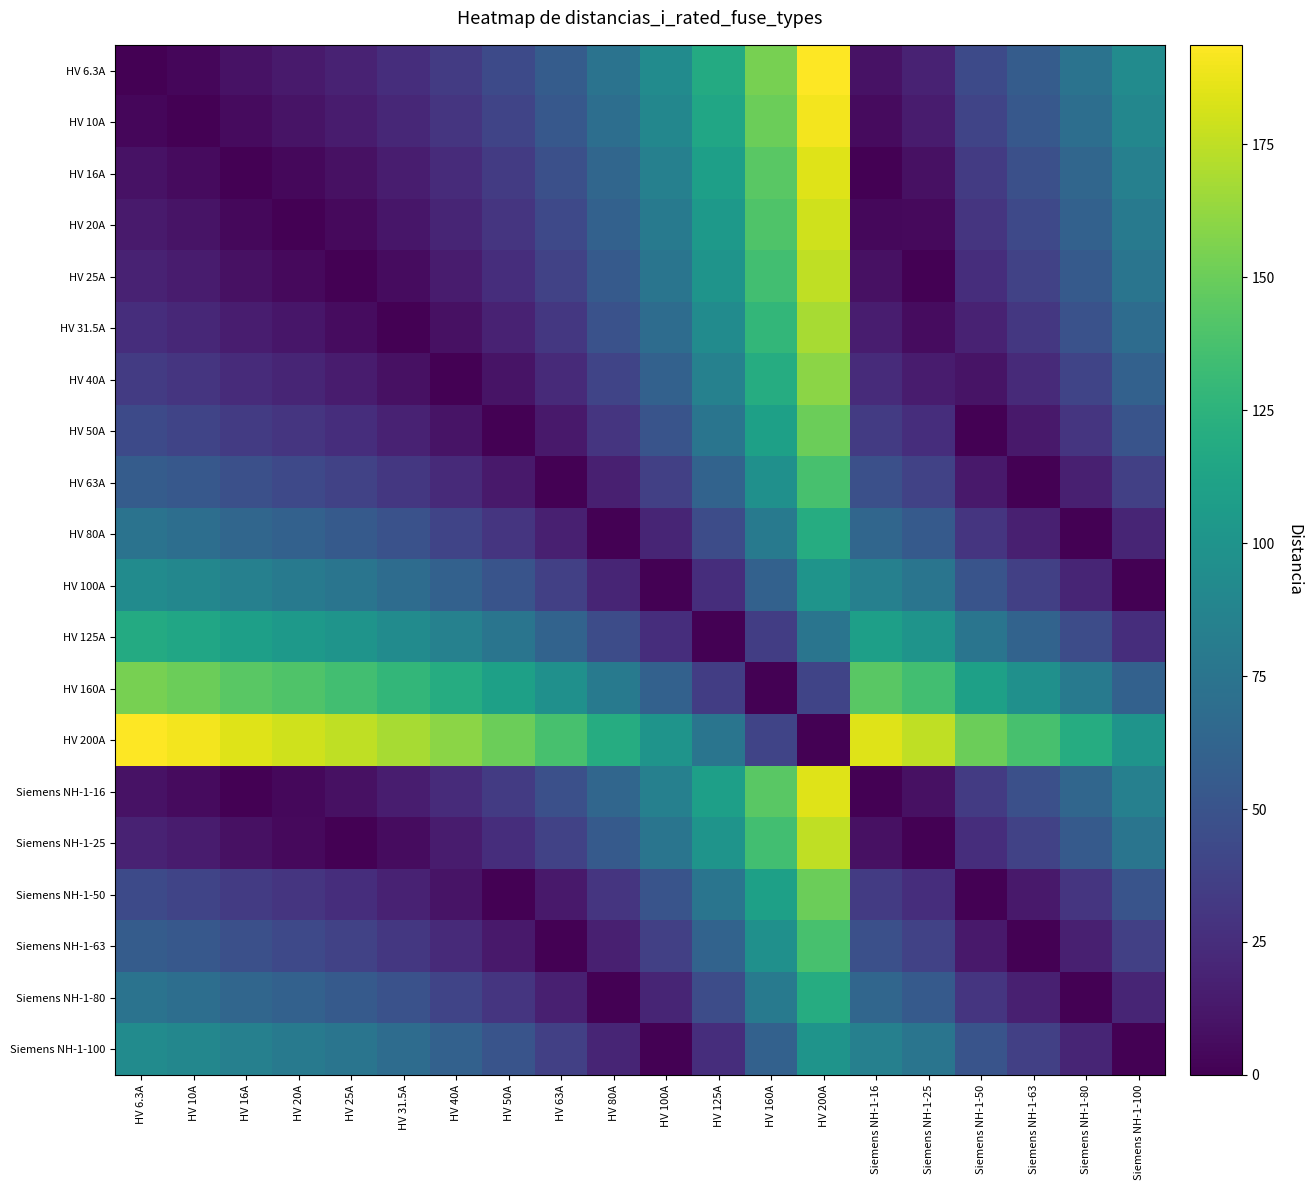

Reading left to right, extract all data points from this chart.

HV 6.3A: HV 6.3A=0.0	HV 10A=3.7	HV 16A=9.7	HV 20A=13.7	HV 25A=18.7	HV 31.5A=25.2	HV 40A=33.7	HV 50A=43.7	HV 63A=56.7	HV 80A=73.7	HV 100A=93.7	HV 125A=118.7	HV 160A=153.7	HV 200A=193.7	Siemens NH-1-16=9.7	Siemens NH-1-25=18.7	Siemens NH-1-50=43.7	Siemens NH-1-63=56.7	Siemens NH-1-80=73.7	Siemens NH-1-100=93.7
HV 10A: HV 6.3A=3.7	HV 10A=0.0	HV 16A=6.0	HV 20A=10.0	HV 25A=15.0	HV 31.5A=21.5	HV 40A=30.0	HV 50A=40.0	HV 63A=53.0	HV 80A=70.0	HV 100A=90.0	HV 125A=115.0	HV 160A=150.0	HV 200A=190.0	Siemens NH-1-16=6.0	Siemens NH-1-25=15.0	Siemens NH-1-50=40.0	Siemens NH-1-63=53.0	Siemens NH-1-80=70.0	Siemens NH-1-100=90.0
HV 16A: HV 6.3A=9.7	HV 10A=6.0	HV 16A=0.0	HV 20A=4.0	HV 25A=9.0	HV 31.5A=15.5	HV 40A=24.0	HV 50A=34.0	HV 63A=47.0	HV 80A=64.0	HV 100A=84.0	HV 125A=109.0	HV 160A=144.0	HV 200A=184.0	Siemens NH-1-16=0.0	Siemens NH-1-25=9.0	Siemens NH-1-50=34.0	Siemens NH-1-63=47.0	Siemens NH-1-80=64.0	Siemens NH-1-100=84.0
HV 20A: HV 6.3A=13.7	HV 10A=10.0	HV 16A=4.0	HV 20A=0.0	HV 25A=5.0	HV 31.5A=11.5	HV 40A=20.0	HV 50A=30.0	HV 63A=43.0	HV 80A=60.0	HV 100A=80.0	HV 125A=105.0	HV 160A=140.0	HV 200A=180.0	Siemens NH-1-16=4.0	Siemens NH-1-25=5.0	Siemens NH-1-50=30.0	Siemens NH-1-63=43.0	Siemens NH-1-80=60.0	Siemens NH-1-100=80.0
HV 25A: HV 6.3A=18.7	HV 10A=15.0	HV 16A=9.0	HV 20A=5.0	HV 25A=0.0	HV 31.5A=6.5	HV 40A=15.0	HV 50A=25.0	HV 63A=38.0	HV 80A=55.0	HV 100A=75.0	HV 125A=100.0	HV 160A=135.0	HV 200A=175.0	Siemens NH-1-16=9.0	Siemens NH-1-25=0.0	Siemens NH-1-50=25.0	Siemens NH-1-63=38.0	Siemens NH-1-80=55.0	Siemens NH-1-100=75.0
HV 31.5A: HV 6.3A=25.2	HV 10A=21.5	HV 16A=15.5	HV 20A=11.5	HV 25A=6.5	HV 31.5A=0.0	HV 40A=8.5	HV 50A=18.5	HV 63A=31.5	HV 80A=48.5	HV 100A=68.5	HV 125A=93.5	HV 160A=128.5	HV 200A=168.5	Siemens NH-1-16=15.5	Siemens NH-1-25=6.5	Siemens NH-1-50=18.5	Siemens NH-1-63=31.5	Siemens NH-1-80=48.5	Siemens NH-1-100=68.5
HV 40A: HV 6.3A=33.7	HV 10A=30.0	HV 16A=24.0	HV 20A=20.0	HV 25A=15.0	HV 31.5A=8.5	HV 40A=0.0	HV 50A=10.0	HV 63A=23.0	HV 80A=40.0	HV 100A=60.0	HV 125A=85.0	HV 160A=120.0	HV 200A=160.0	Siemens NH-1-16=24.0	Siemens NH-1-25=15.0	Siemens NH-1-50=10.0	Siemens NH-1-63=23.0	Siemens NH-1-80=40.0	Siemens NH-1-100=60.0
HV 50A: HV 6.3A=43.7	HV 10A=40.0	HV 16A=34.0	HV 20A=30.0	HV 25A=25.0	HV 31.5A=18.5	HV 40A=10.0	HV 50A=0.0	HV 63A=13.0	HV 80A=30.0	HV 100A=50.0	HV 125A=75.0	HV 160A=110.0	HV 200A=150.0	Siemens NH-1-16=34.0	Siemens NH-1-25=25.0	Siemens NH-1-50=0.0	Siemens NH-1-63=13.0	Siemens NH-1-80=30.0	Siemens NH-1-100=50.0
HV 63A: HV 6.3A=56.7	HV 10A=53.0	HV 16A=47.0	HV 20A=43.0	HV 25A=38.0	HV 31.5A=31.5	HV 40A=23.0	HV 50A=13.0	HV 63A=0.0	HV 80A=17.0	HV 100A=37.0	HV 125A=62.0	HV 160A=97.0	HV 200A=137.0	Siemens NH-1-16=47.0	Siemens NH-1-25=38.0	Siemens NH-1-50=13.0	Siemens NH-1-63=0.0	Siemens NH-1-80=17.0	Siemens NH-1-100=37.0
HV 80A: HV 6.3A=73.7	HV 10A=70.0	HV 16A=64.0	HV 20A=60.0	HV 25A=55.0	HV 31.5A=48.5	HV 40A=40.0	HV 50A=30.0	HV 63A=17.0	HV 80A=0.0	HV 100A=20.0	HV 125A=45.0	HV 160A=80.0	HV 200A=120.0	Siemens NH-1-16=64.0	Siemens NH-1-25=55.0	Siemens NH-1-50=30.0	Siemens NH-1-63=17.0	Siemens NH-1-80=0.0	Siemens NH-1-100=20.0
HV 100A: HV 6.3A=93.7	HV 10A=90.0	HV 16A=84.0	HV 20A=80.0	HV 25A=75.0	HV 31.5A=68.5	HV 40A=60.0	HV 50A=50.0	HV 63A=37.0	HV 80A=20.0	HV 100A=0.0	HV 125A=25.0	HV 160A=60.0	HV 200A=100.0	Siemens NH-1-16=84.0	Siemens NH-1-25=75.0	Siemens NH-1-50=50.0	Siemens NH-1-63=37.0	Siemens NH-1-80=20.0	Siemens NH-1-100=0.0
HV 125A: HV 6.3A=118.7	HV 10A=115.0	HV 16A=109.0	HV 20A=105.0	HV 25A=100.0	HV 31.5A=93.5	HV 40A=85.0	HV 50A=75.0	HV 63A=62.0	HV 80A=45.0	HV 100A=25.0	HV 125A=0.0	HV 160A=35.0	HV 200A=75.0	Siemens NH-1-16=109.0	Siemens NH-1-25=100.0	Siemens NH-1-50=75.0	Siemens NH-1-63=62.0	Siemens NH-1-80=45.0	Siemens NH-1-100=25.0
HV 160A: HV 6.3A=153.7	HV 10A=150.0	HV 16A=144.0	HV 20A=140.0	HV 25A=135.0	HV 31.5A=128.5	HV 40A=120.0	HV 50A=110.0	HV 63A=97.0	HV 80A=80.0	HV 100A=60.0	HV 125A=35.0	HV 160A=0.0	HV 200A=40.0	Siemens NH-1-16=144.0	Siemens NH-1-25=135.0	Siemens NH-1-50=110.0	Siemens NH-1-63=97.0	Siemens NH-1-80=80.0	Siemens NH-1-100=60.0
HV 200A: HV 6.3A=193.7	HV 10A=190.0	HV 16A=184.0	HV 20A=180.0	HV 25A=175.0	HV 31.5A=168.5	HV 40A=160.0	HV 50A=150.0	HV 63A=137.0	HV 80A=120.0	HV 100A=100.0	HV 125A=75.0	HV 160A=40.0	HV 200A=0.0	Siemens NH-1-16=184.0	Siemens NH-1-25=175.0	Siemens NH-1-50=150.0	Siemens NH-1-63=137.0	Siemens NH-1-80=120.0	Siemens NH-1-100=100.0
Siemens NH-1-16: HV 6.3A=9.7	HV 10A=6.0	HV 16A=0.0	HV 20A=4.0	HV 25A=9.0	HV 31.5A=15.5	HV 40A=24.0	HV 50A=34.0	HV 63A=47.0	HV 80A=64.0	HV 100A=84.0	HV 125A=109.0	HV 160A=144.0	HV 200A=184.0	Siemens NH-1-16=0.0	Siemens NH-1-25=9.0	Siemens NH-1-50=34.0	Siemens NH-1-63=47.0	Siemens NH-1-80=64.0	Siemens NH-1-100=84.0
Siemens NH-1-25: HV 6.3A=18.7	HV 10A=15.0	HV 16A=9.0	HV 20A=5.0	HV 25A=0.0	HV 31.5A=6.5	HV 40A=15.0	HV 50A=25.0	HV 63A=38.0	HV 80A=55.0	HV 100A=75.0	HV 125A=100.0	HV 160A=135.0	HV 200A=175.0	Siemens NH-1-16=9.0	Siemens NH-1-25=0.0	Siemens NH-1-50=25.0	Siemens NH-1-63=38.0	Siemens NH-1-80=55.0	Siemens NH-1-100=75.0
Siemens NH-1-50: HV 6.3A=43.7	HV 10A=40.0	HV 16A=34.0	HV 20A=30.0	HV 25A=25.0	HV 31.5A=18.5	HV 40A=10.0	HV 50A=0.0	HV 63A=13.0	HV 80A=30.0	HV 100A=50.0	HV 125A=75.0	HV 160A=110.0	HV 200A=150.0	Siemens NH-1-16=34.0	Siemens NH-1-25=25.0	Siemens NH-1-50=0.0	Siemens NH-1-63=13.0	Siemens NH-1-80=30.0	Siemens NH-1-100=50.0
Siemens NH-1-63: HV 6.3A=56.7	HV 10A=53.0	HV 16A=47.0	HV 20A=43.0	HV 25A=38.0	HV 31.5A=31.5	HV 40A=23.0	HV 50A=13.0	HV 63A=0.0	HV 80A=17.0	HV 100A=37.0	HV 125A=62.0	HV 160A=97.0	HV 200A=137.0	Siemens NH-1-16=47.0	Siemens NH-1-25=38.0	Siemens NH-1-50=13.0	Siemens NH-1-63=0.0	Siemens NH-1-80=17.0	Siemens NH-1-100=37.0
Siemens NH-1-80: HV 6.3A=73.7	HV 10A=70.0	HV 16A=64.0	HV 20A=60.0	HV 25A=55.0	HV 31.5A=48.5	HV 40A=40.0	HV 50A=30.0	HV 63A=17.0	HV 80A=0.0	HV 100A=20.0	HV 125A=45.0	HV 160A=80.0	HV 200A=120.0	Siemens NH-1-16=64.0	Siemens NH-1-25=55.0	Siemens NH-1-50=30.0	Siemens NH-1-63=17.0	Siemens NH-1-80=0.0	Siemens NH-1-100=20.0
Siemens NH-1-100: HV 6.3A=93.7	HV 10A=90.0	HV 16A=84.0	HV 20A=80.0	HV 25A=75.0	HV 31.5A=68.5	HV 40A=60.0	HV 50A=50.0	HV 63A=37.0	HV 80A=20.0	HV 100A=0.0	HV 125A=25.0	HV 160A=60.0	HV 200A=100.0	Siemens NH-1-16=84.0	Siemens NH-1-25=75.0	Siemens NH-1-50=50.0	Siemens NH-1-63=37.0	Siemens NH-1-80=20.0	Siemens NH-1-100=0.0